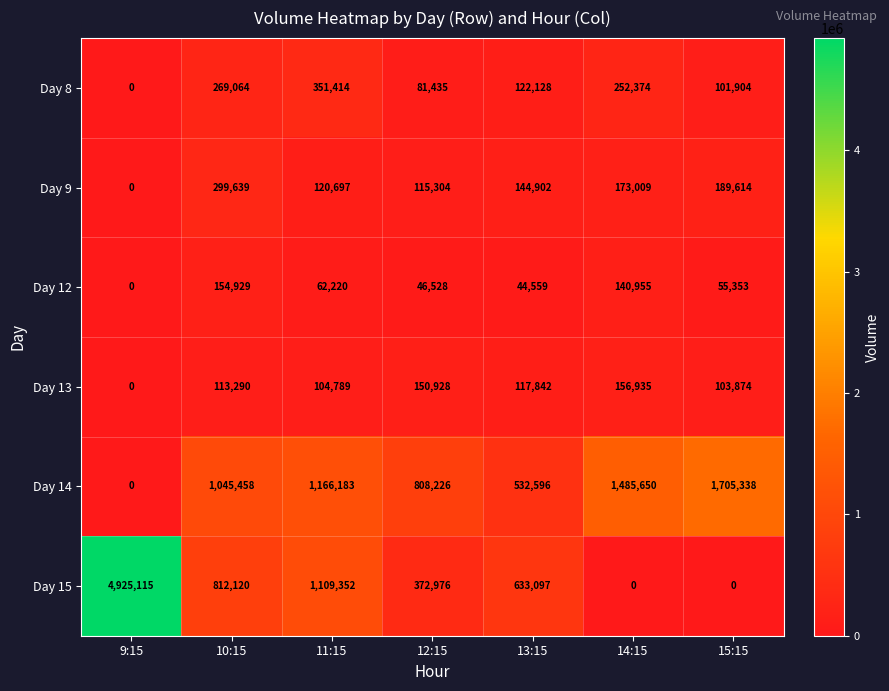

At how many categories does at least one series exceed 4537083?

1